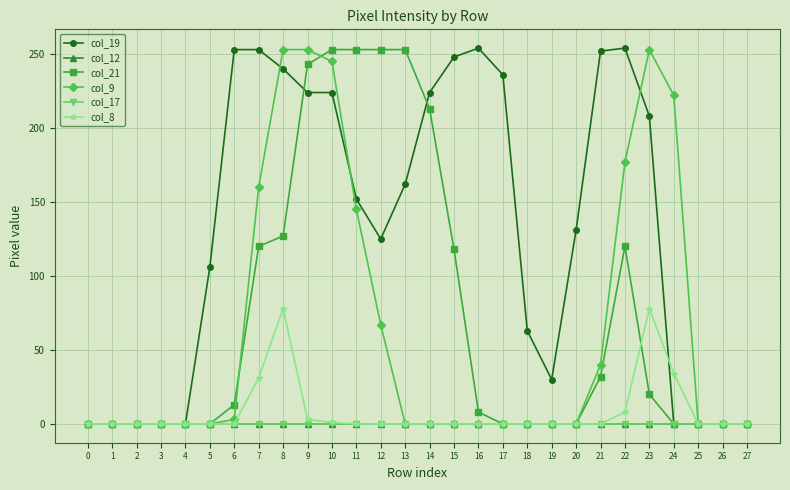

Does the chart have visible grid lines?

Yes